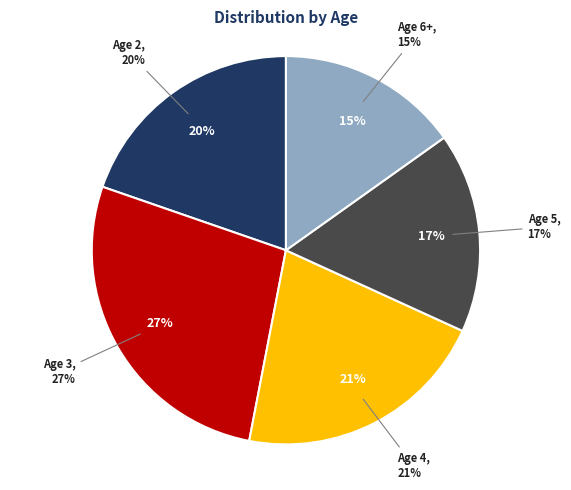

Does Age 4 represent more than half of the total?

No